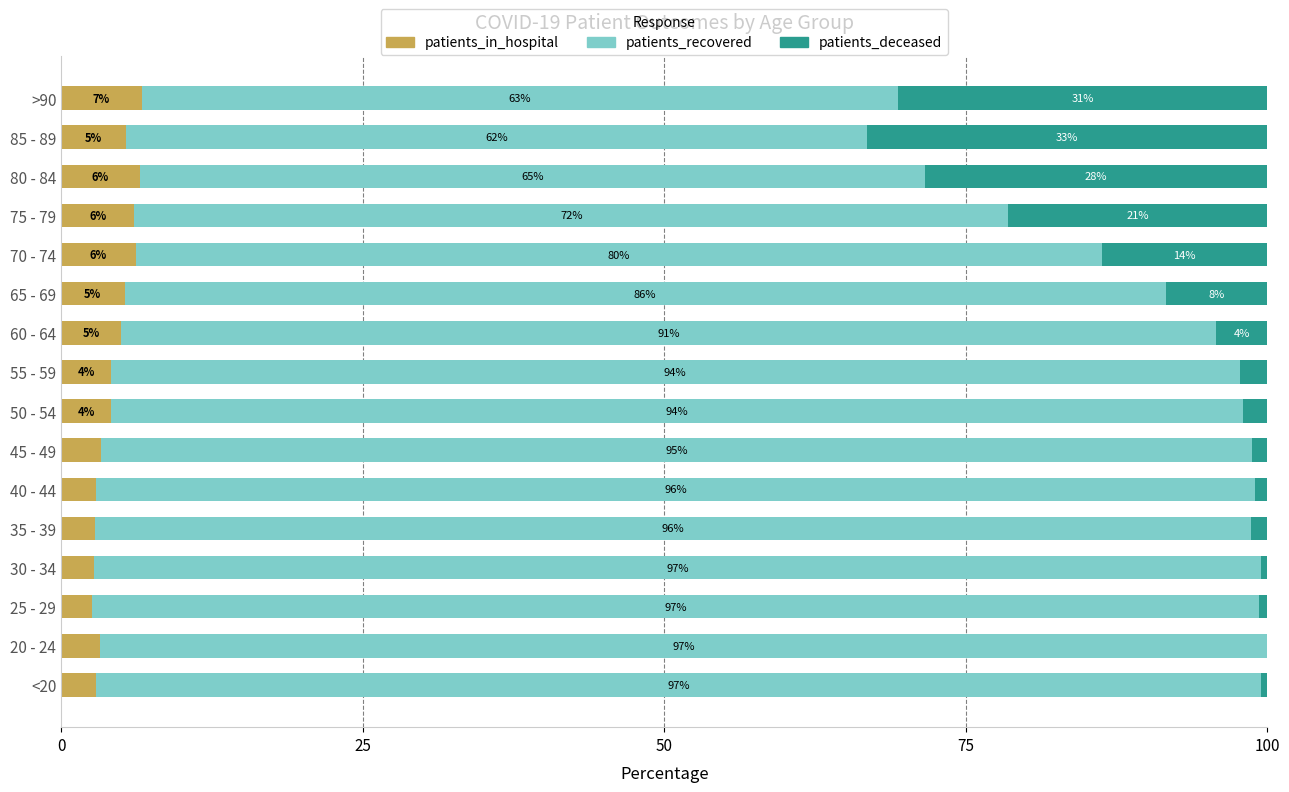

What is the sum of all patients_recovered values?

1380.9